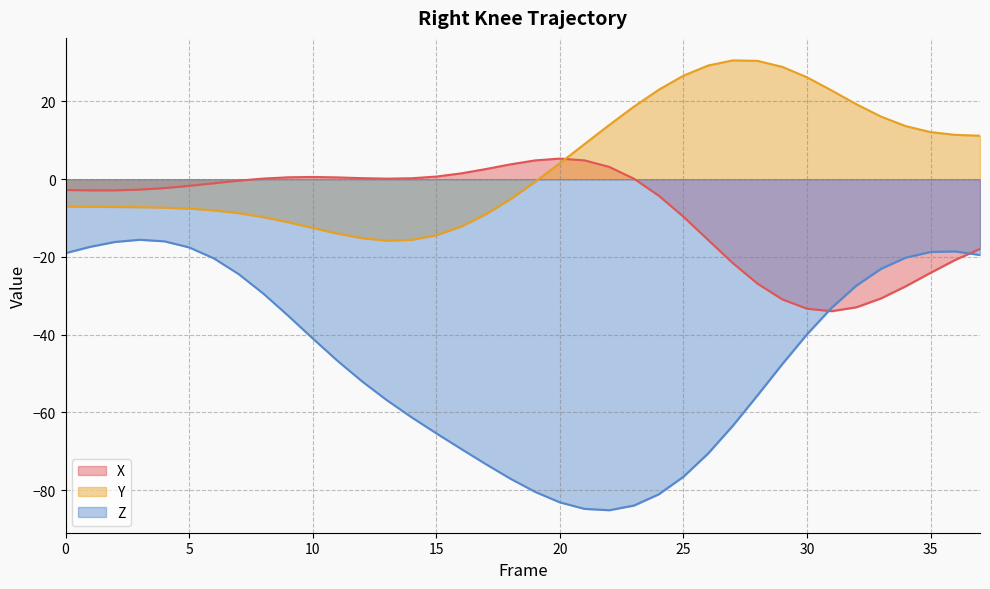

True or false: Y line and X line cross at least once.

True